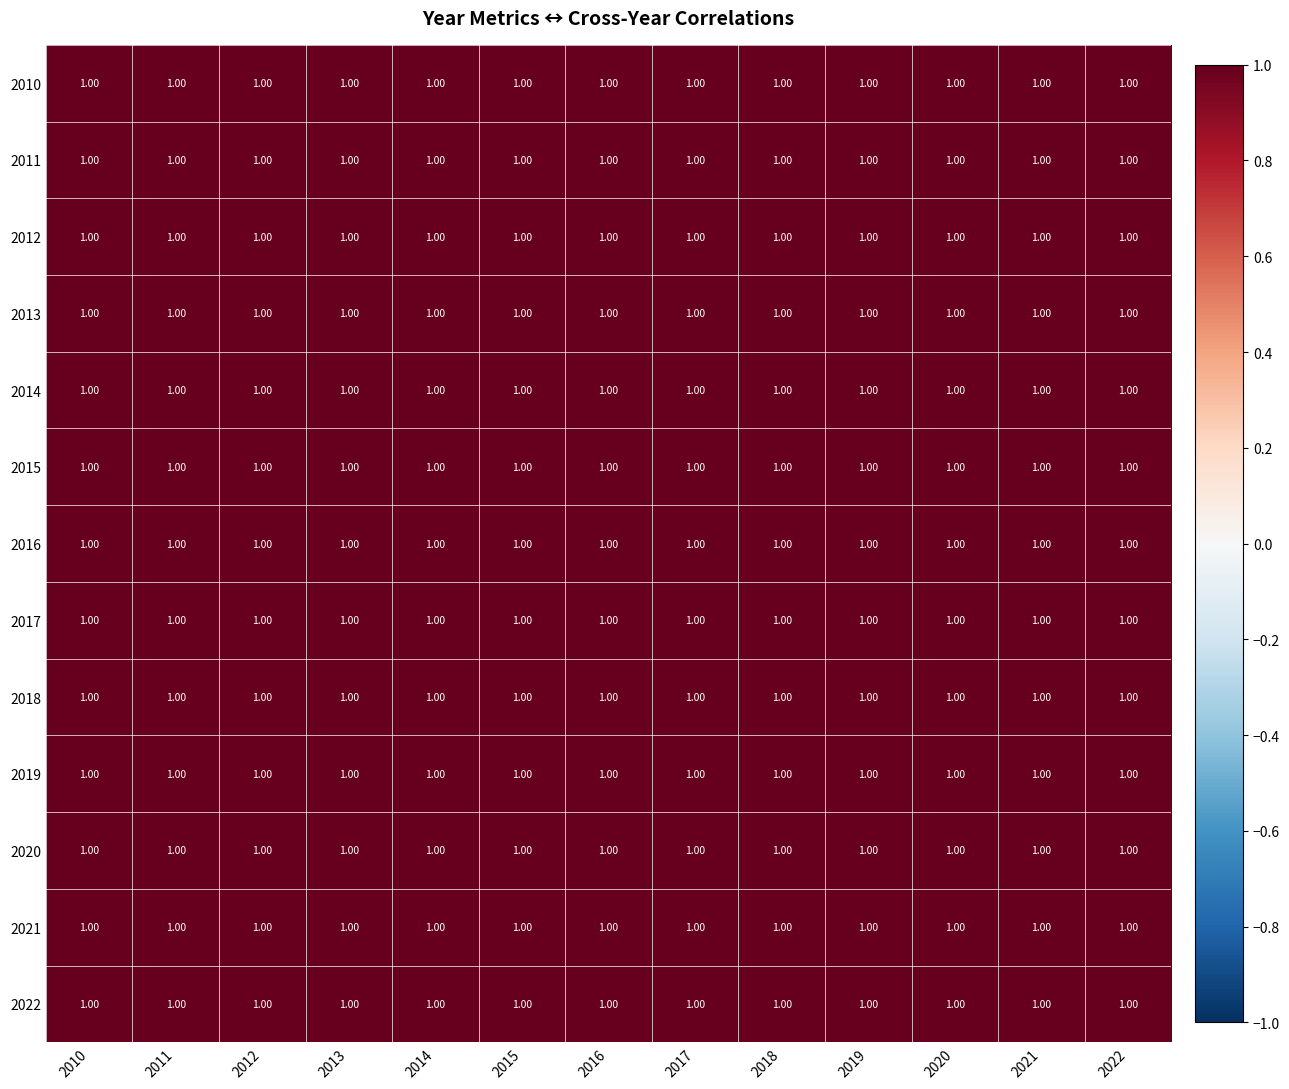

At how many categories does at least one series exceed 0?

13